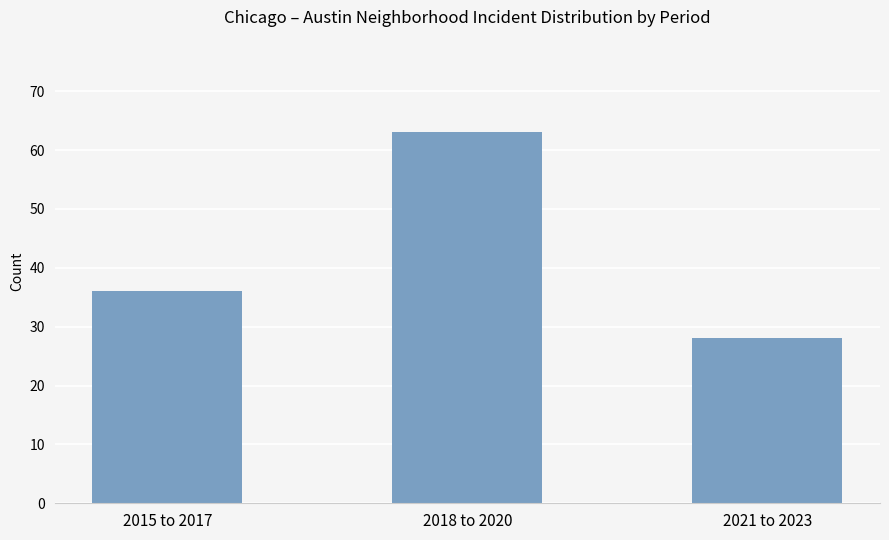

How many values are below 36?

1